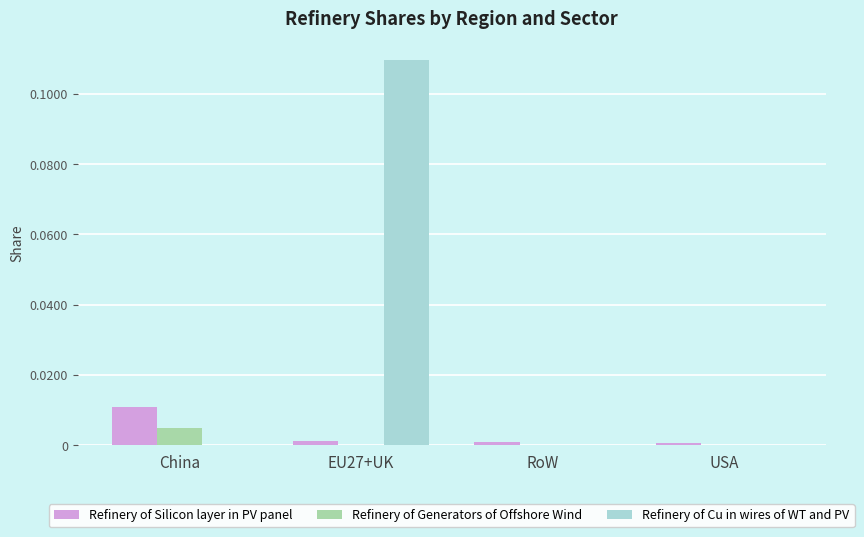

Is it true that Refinery of Silicon layer in PV panel equals 0.0 at RoW?

True